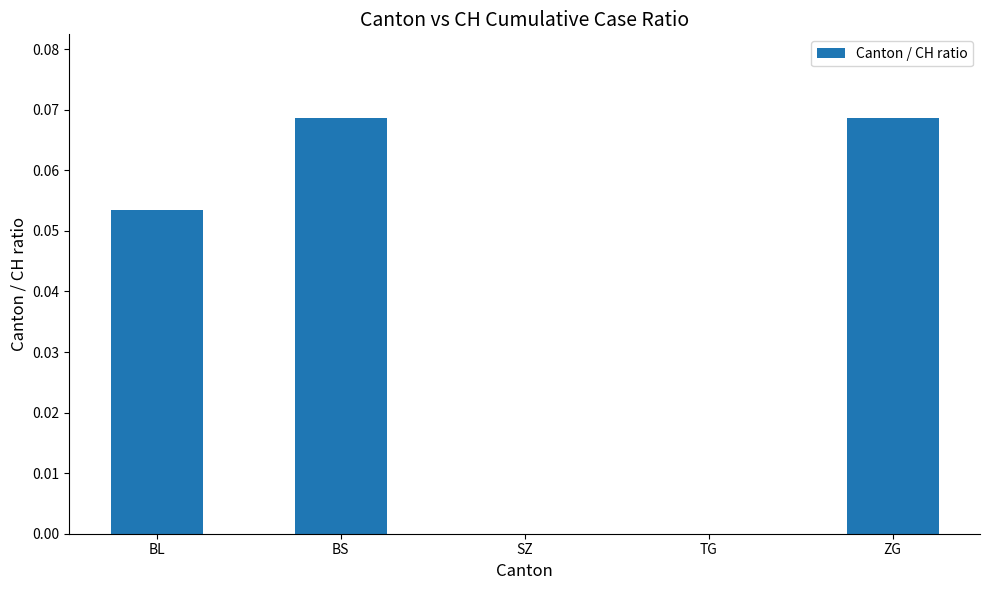

What is the sum of all values?

0.2